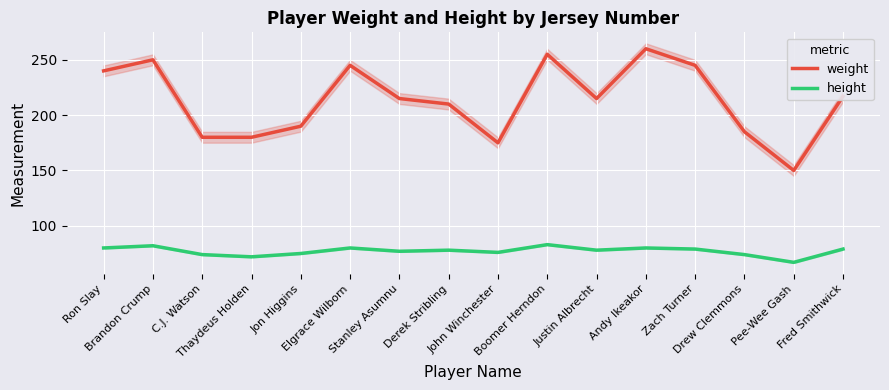

What is the greatest value displayed?

260